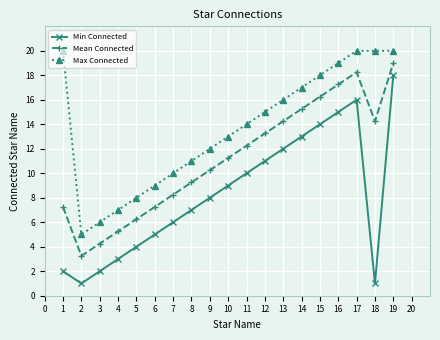

The Mean Connected series shows 16.2 at 15. True or false?

True